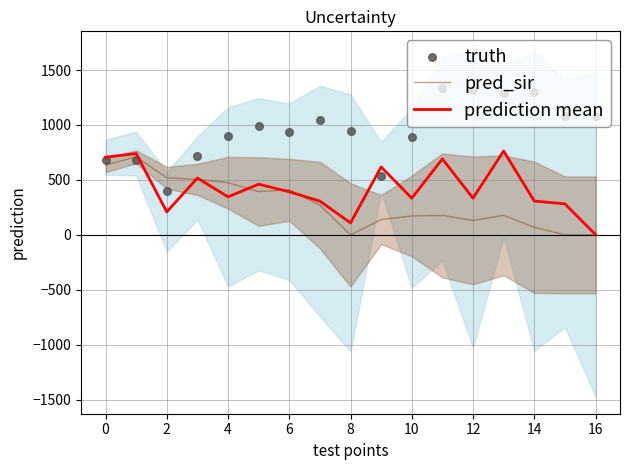

At how many categories does at least one series exceed 58?

17